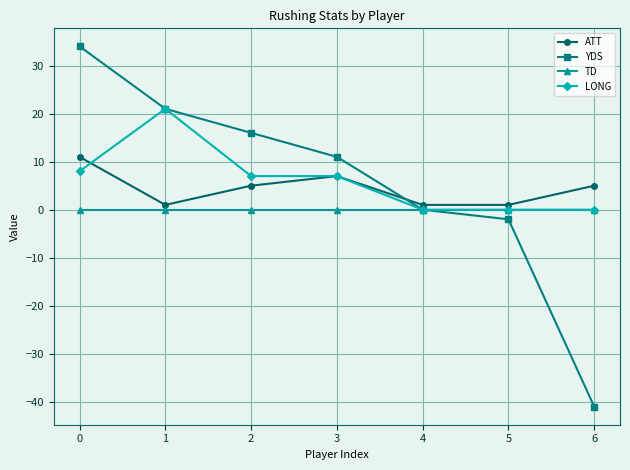

What is the spread (max minus min) of values at 3?

11